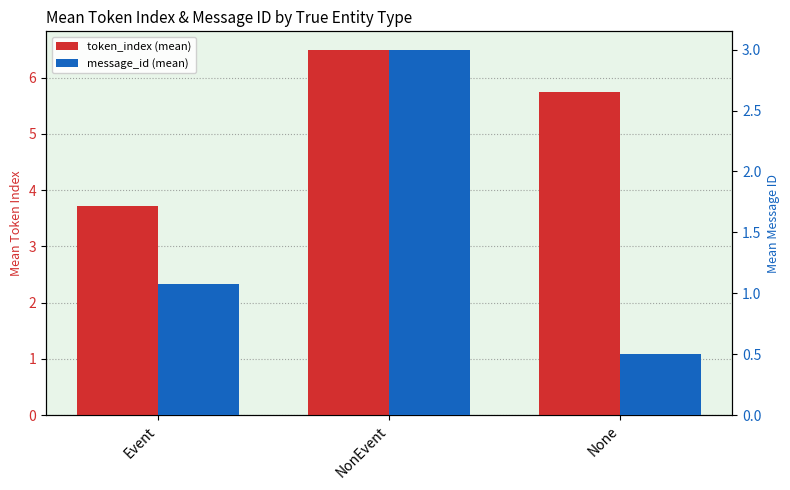

What is the label of the 2nd bar from the left?

NonEvent